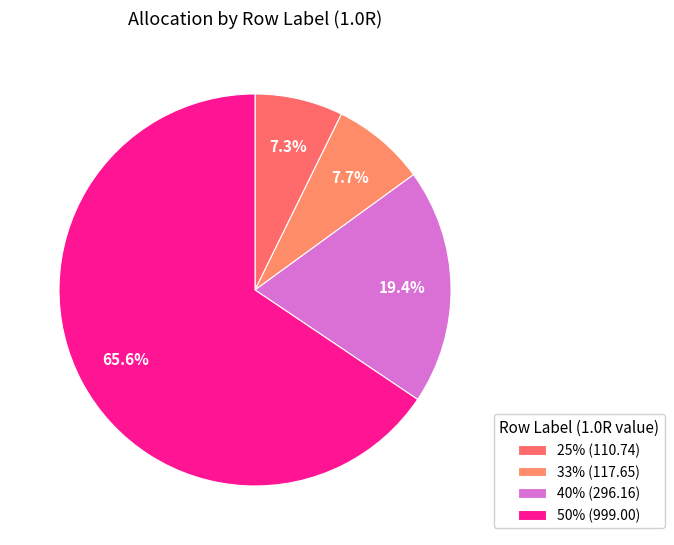

Count the number of slices in the pie.

4